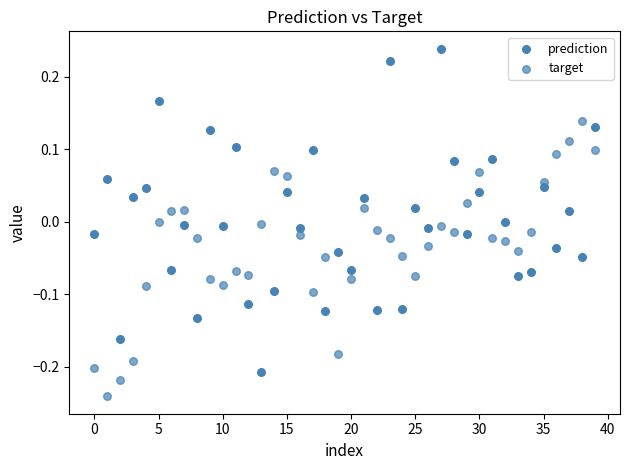

Count the number of points in this scatter plot.

80